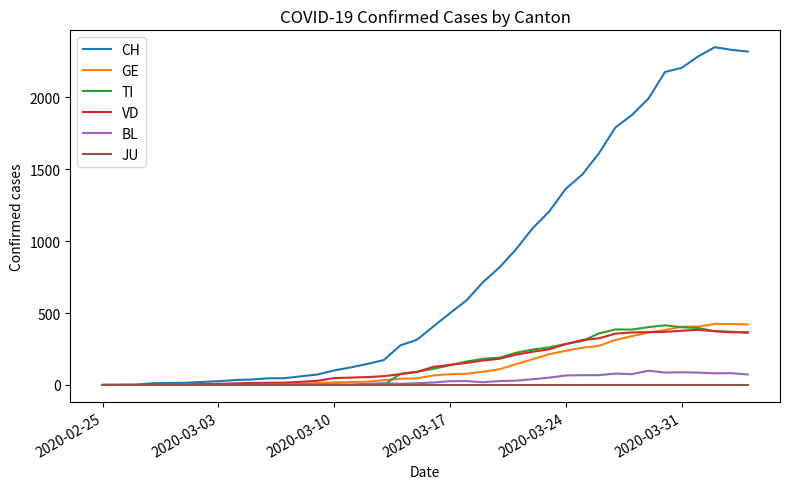

Which series has the largest range (max minus min)?

CH